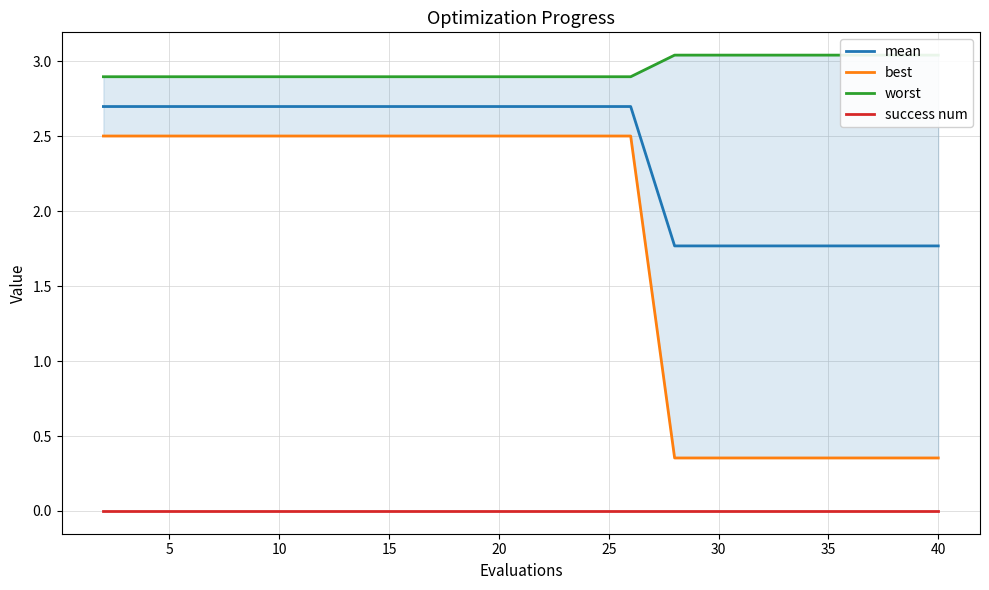

The value of mean at 40 is 1.8. True or false?

True